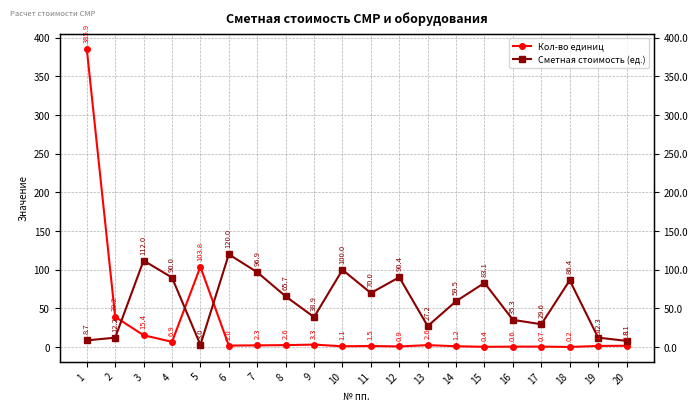

Does the chart display data point markers on the line(s)?

Yes